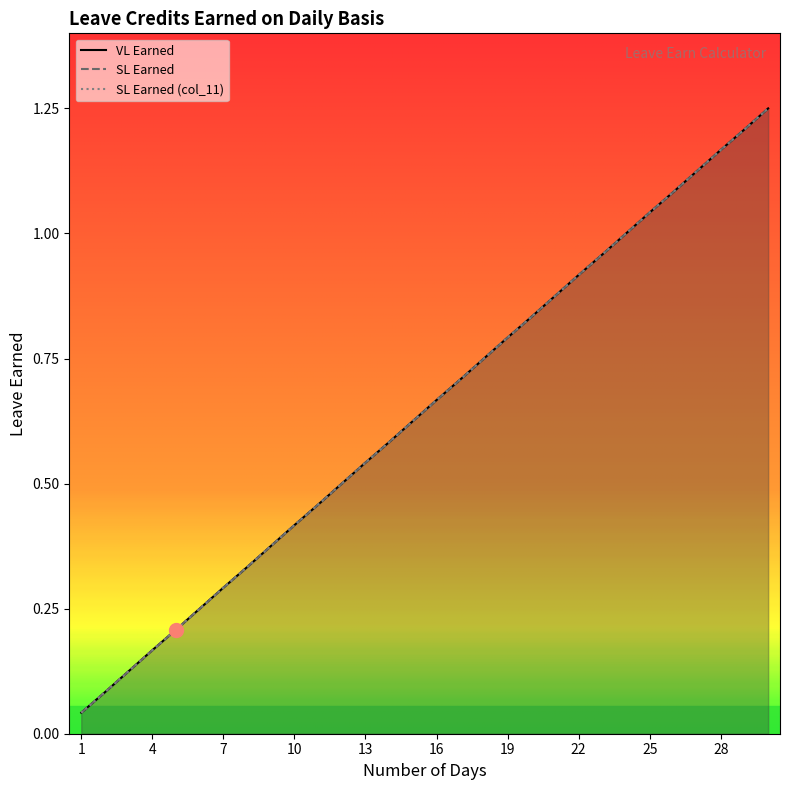

What is the sum of all VL Earned values?

19.4